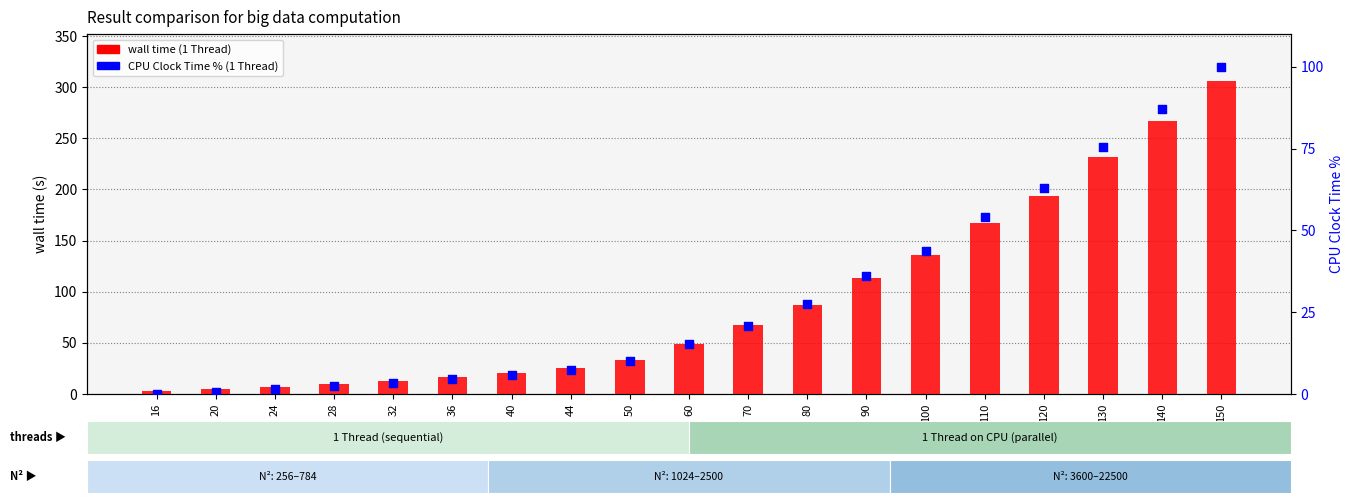

At which category is the sum across all series the highest?

150